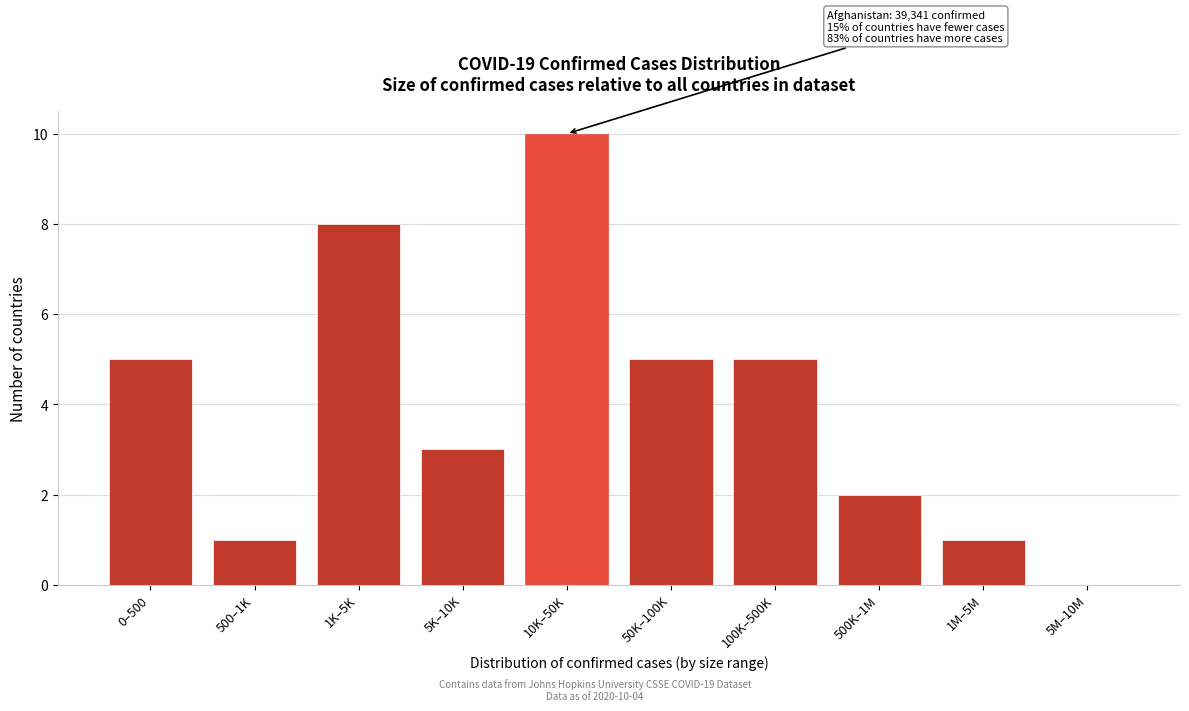

Reading left to right, extract all data points from this chart.

0–500=5	500–1K=1	1K–5K=8	5K–10K=3	10K–50K=10	50K–100K=5	100K–500K=5	500K–1M=2	1M–5M=1	5M–10M=0